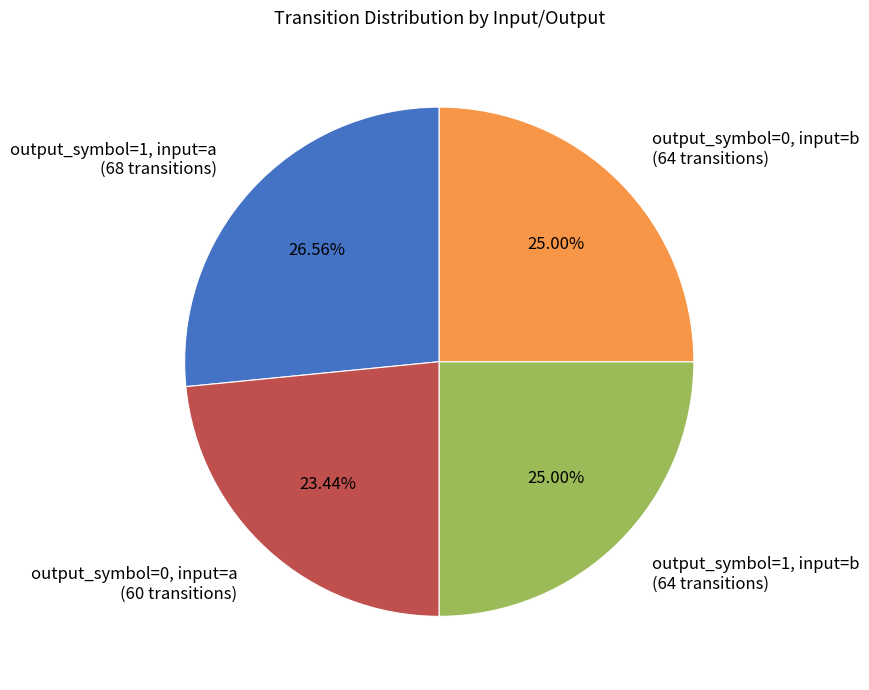

Between output_symbol=0, input=a and output_symbol=1, input=a, which is larger?

output_symbol=1, input=a